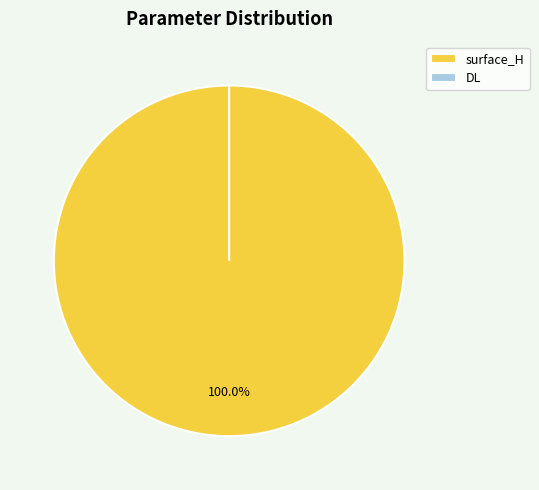

To the nearest percent, what is the difference between the surface_H and DL slice percentages?

100%